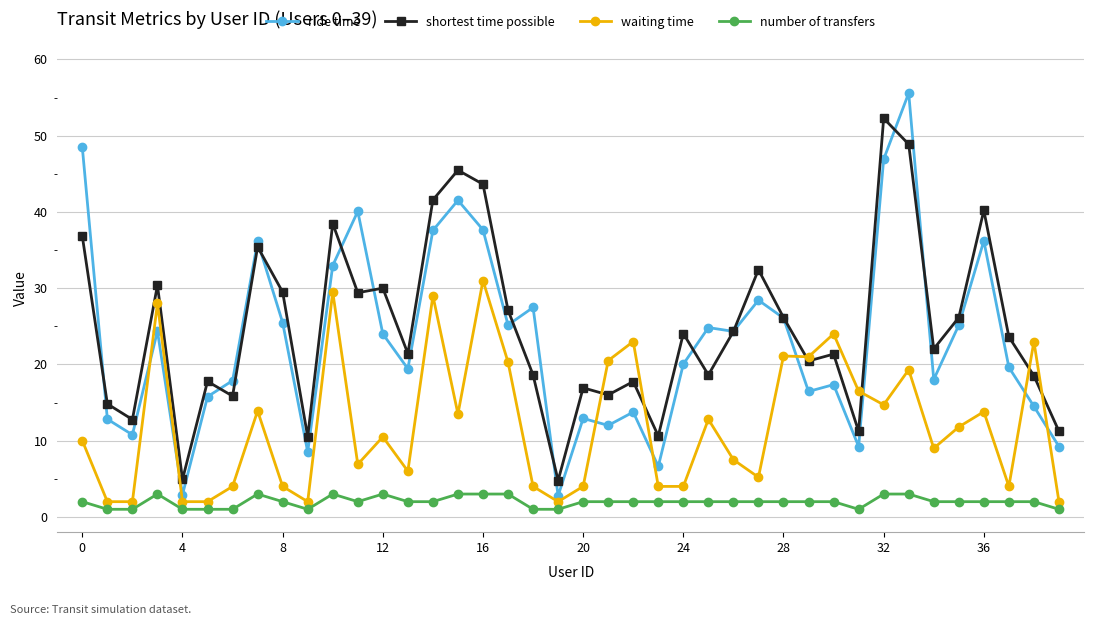

At how many categories does at least one series exceed 49?

2